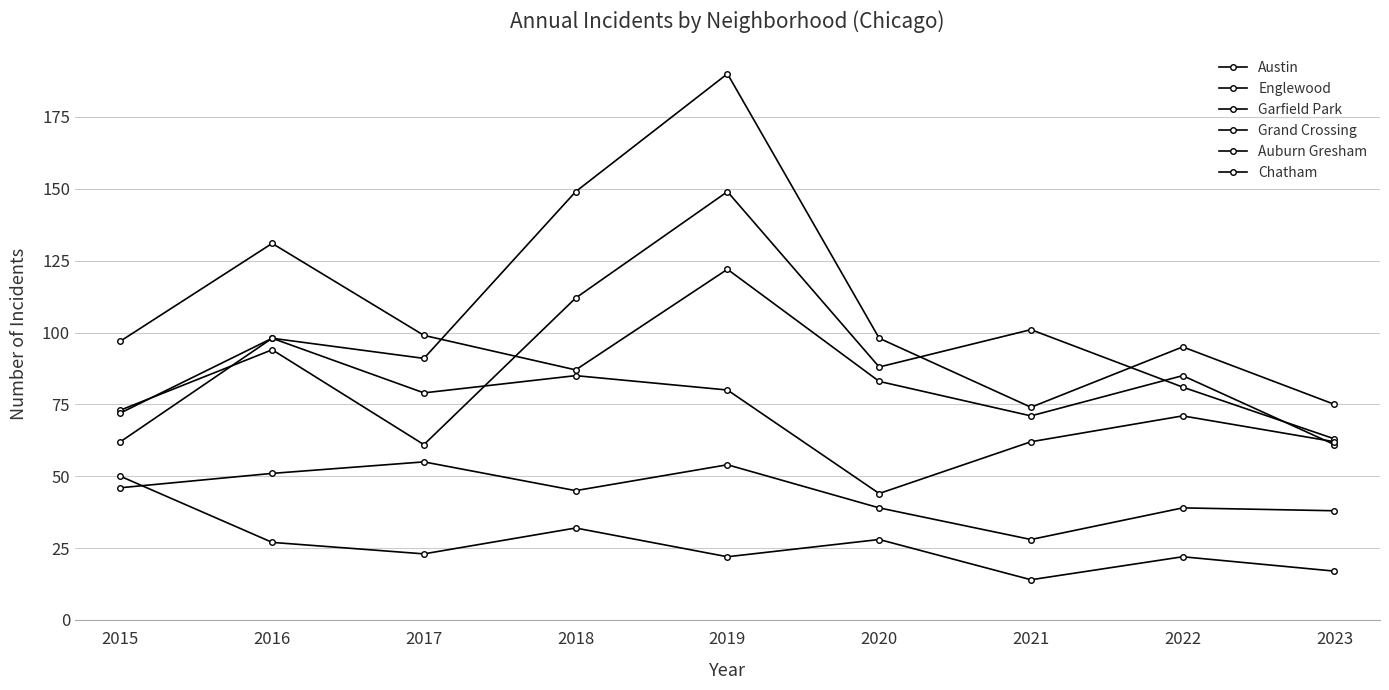

Is it true that Garfield Park equals 98 at 2020?

True